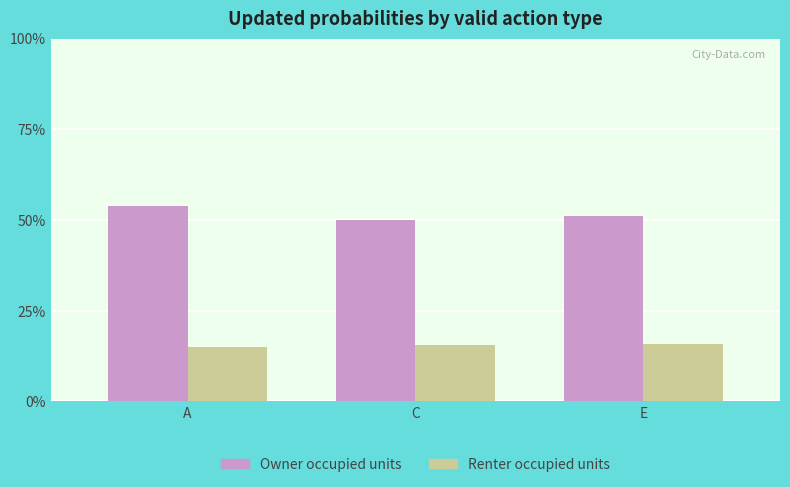

What are all the series names shown in the legend?

Owner occupied units, Renter occupied units